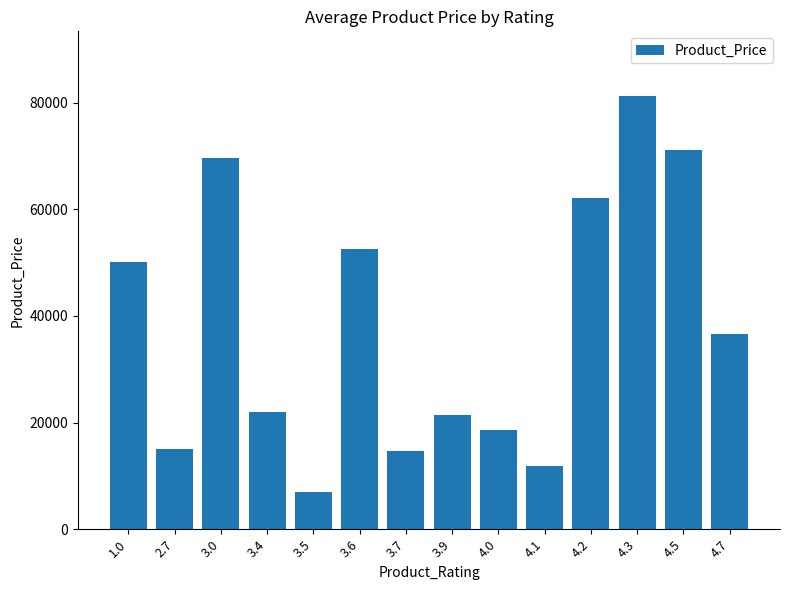

Which has a higher value, 4.2 or 4.5?

4.5